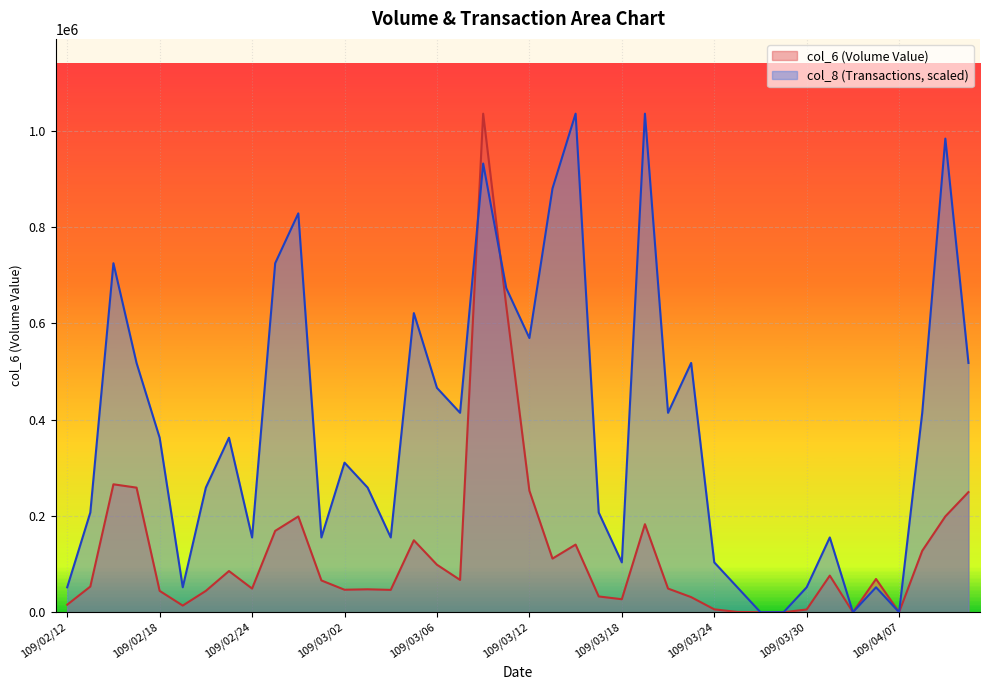

Reading right to left, extract all data points from this chart.

col_6: 249510	199050	127550	0	69030	0	76030	5700	0	0	540	6000	31360	49140	182800	27000	32760	140490	111400	252380	635910	1035480	67110	98640	149450	46400	47600	46700	66000	198900	168950	49110	85520	44340	13800	44360	258780	265700	53290	15620
col_8: 517740	983706	414192	0	51774	0	155322	51774	0	0	51774	103548	517740	414192	1035480	103548	207096	1035480	880158	569514	673062	931932	414192	465966	621288	155322	258870	310644	155322	828384	724836	155322	362418	258870	51774	362418	517740	724836	207096	51774